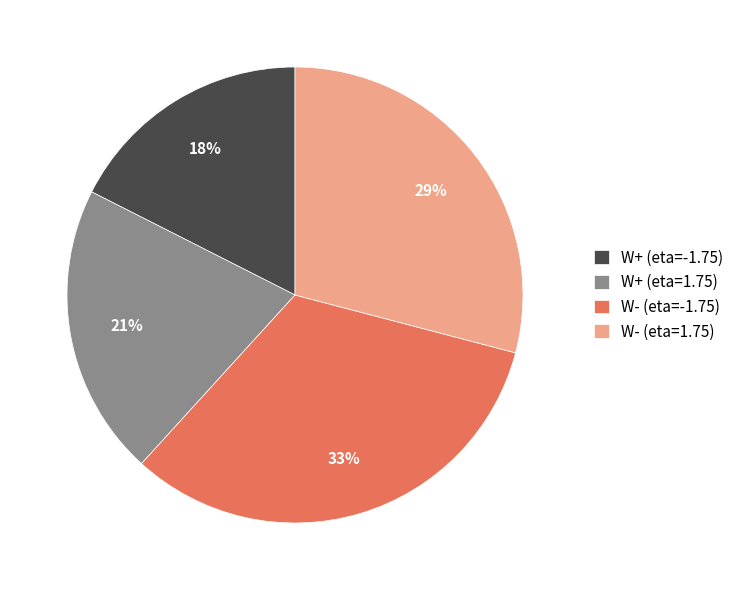

Rank the categories by value from lowest to highest.

W+ (eta=-1.75), W+ (eta=1.75), W- (eta=1.75), W- (eta=-1.75)